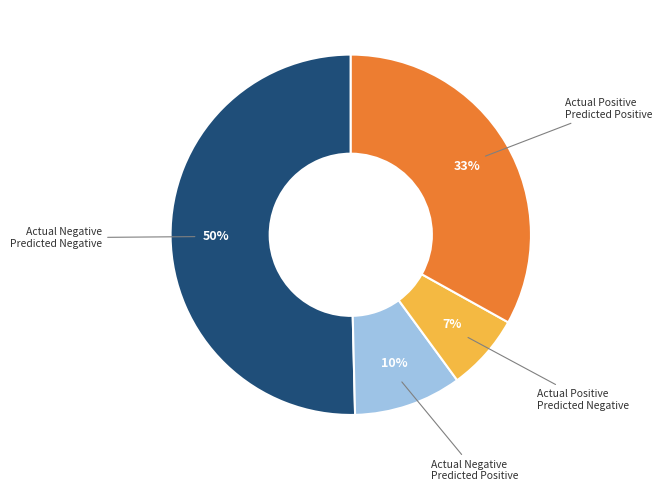

To the nearest percent, what is the average slice percentage?

25%